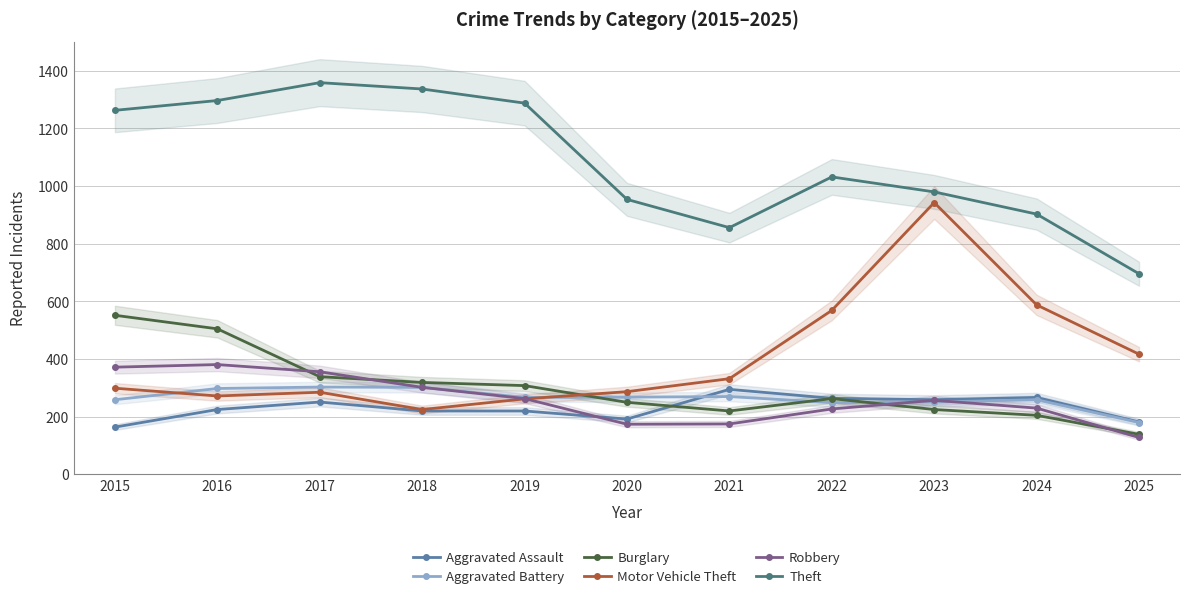

Where is Aggravated Battery nearest to the value 241?

2022